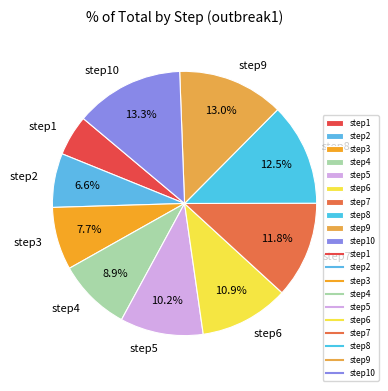

Which slice is the smallest?

step1